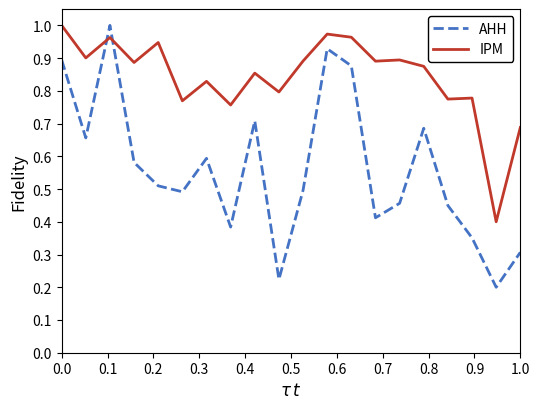

What are all the series names shown in the legend?

AHH, IPM